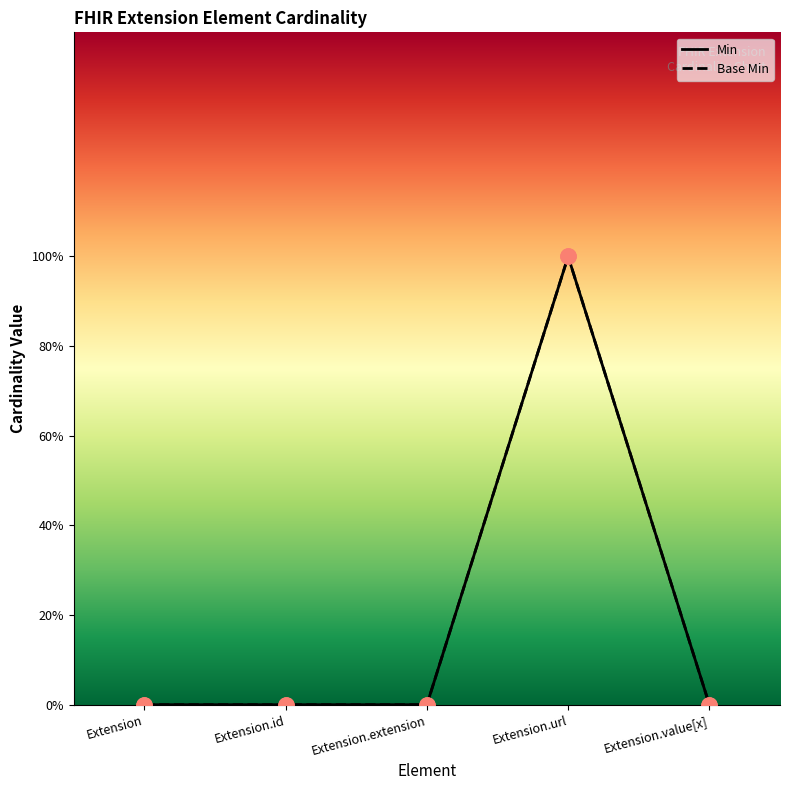

At how many categories does at least one series exceed 0?

1